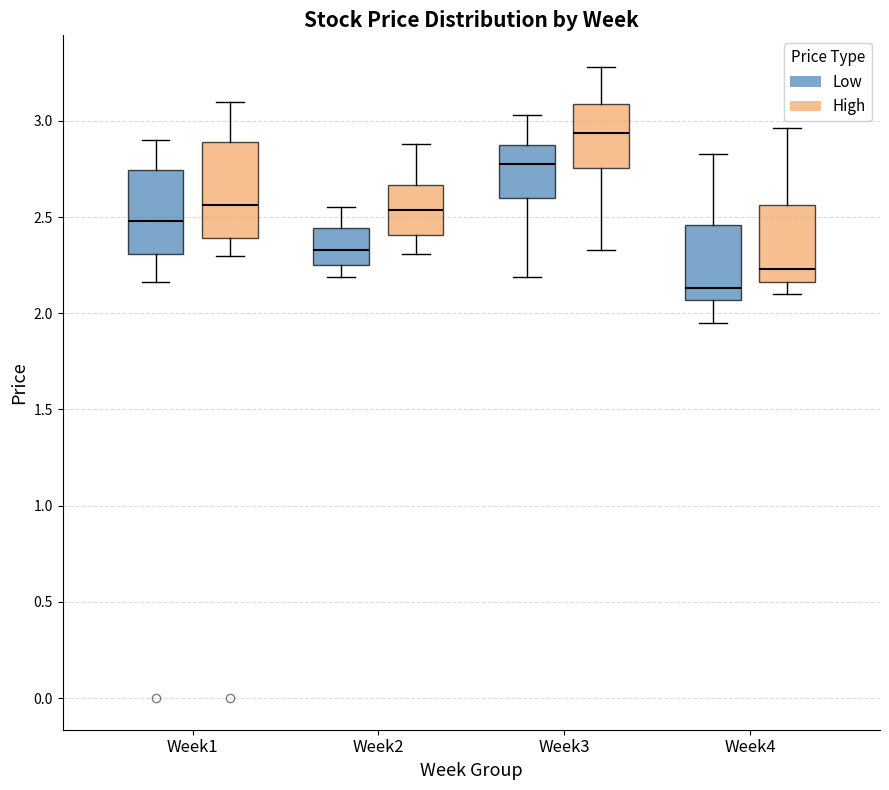

Reading left to right, transcribe this box plot: for each box, give where its median line is, the range the box spans, and where its two whiskers end, as read against the y-axis. The values are not printed on the chart, so give them approximately, as read against the axis.

Week1 (Low): median 2.50, box 2.30 to 2.75, whiskers 2.15 to 2.90
Week1 (High): median 2.55, box 2.40 to 2.90, whiskers 2.30 to 3.10
Week2 (Low): median 2.35, box 2.25 to 2.45, whiskers 2.20 to 2.55
Week2 (High): median 2.55, box 2.40 to 2.65, whiskers 2.30 to 2.90
Week3 (Low): median 2.80, box 2.60 to 2.85, whiskers 2.20 to 3.05
Week3 (High): median 2.95, box 2.75 to 3.10, whiskers 2.35 to 3.30
Week4 (Low): median 2.15, box 2.05 to 2.45, whiskers 1.95 to 2.85
Week4 (High): median 2.25, box 2.15 to 2.55, whiskers 2.10 to 2.95